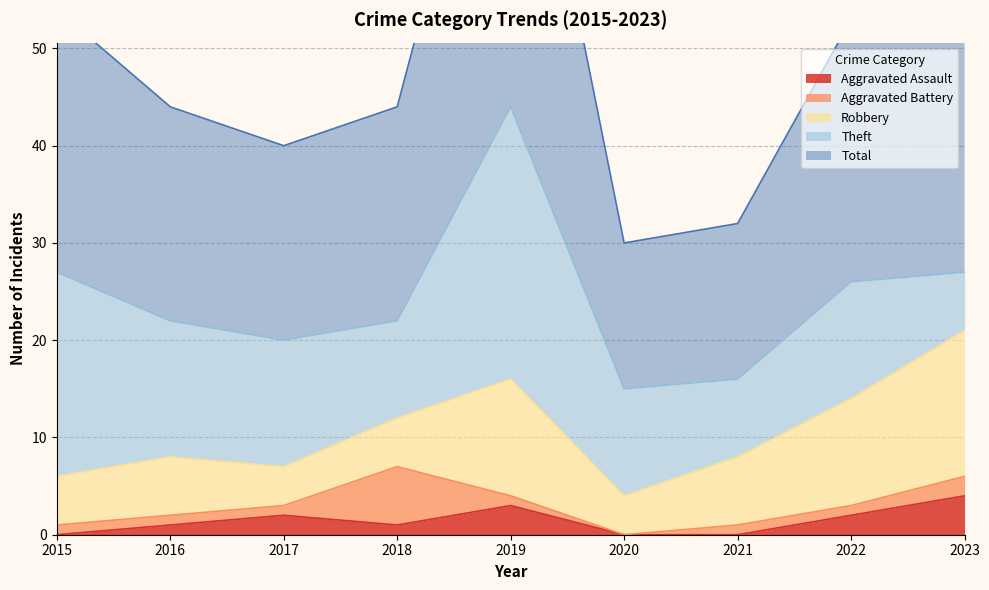

What is the sum of the Total values at 2017 and 2019?

64